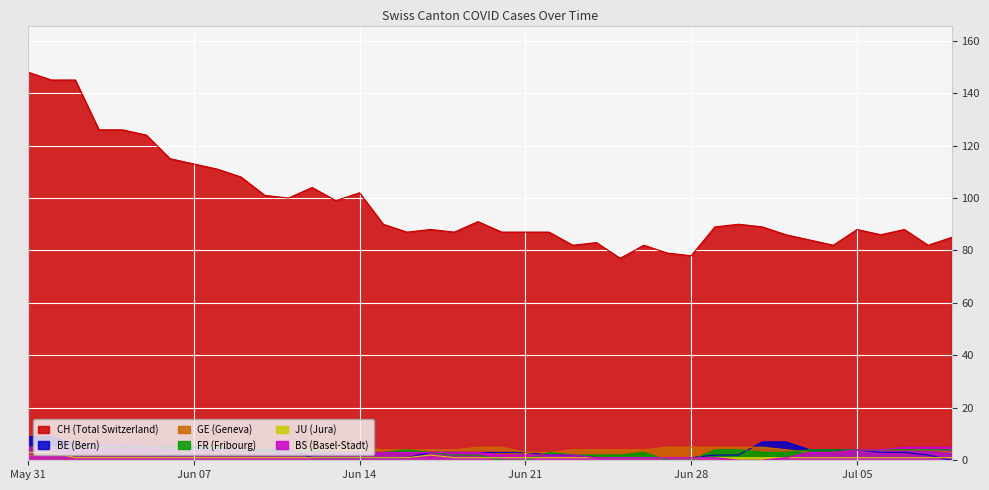

In JU, how many points are higher than both neighbors (excluding endpoints)?

1